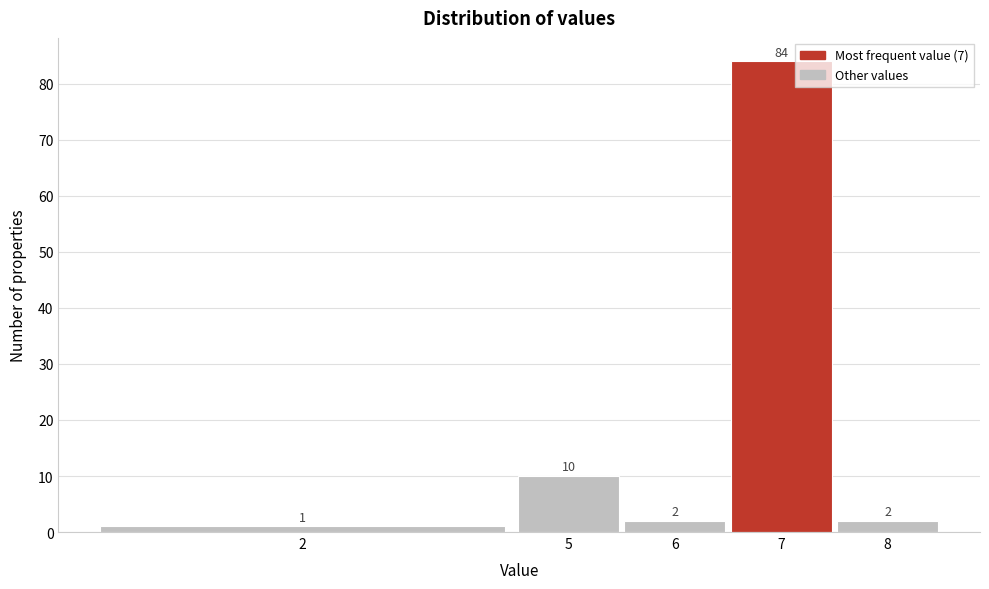

Reading right to left, transcribe all the data shown in this chart.

2	84	2	10	1